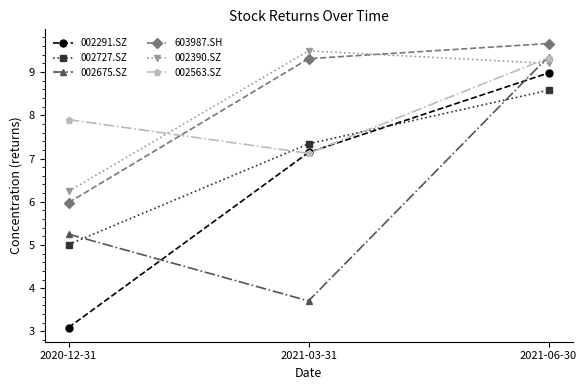

The 603987.SH series shows 9.7 at 2021-06-30. True or false?

True